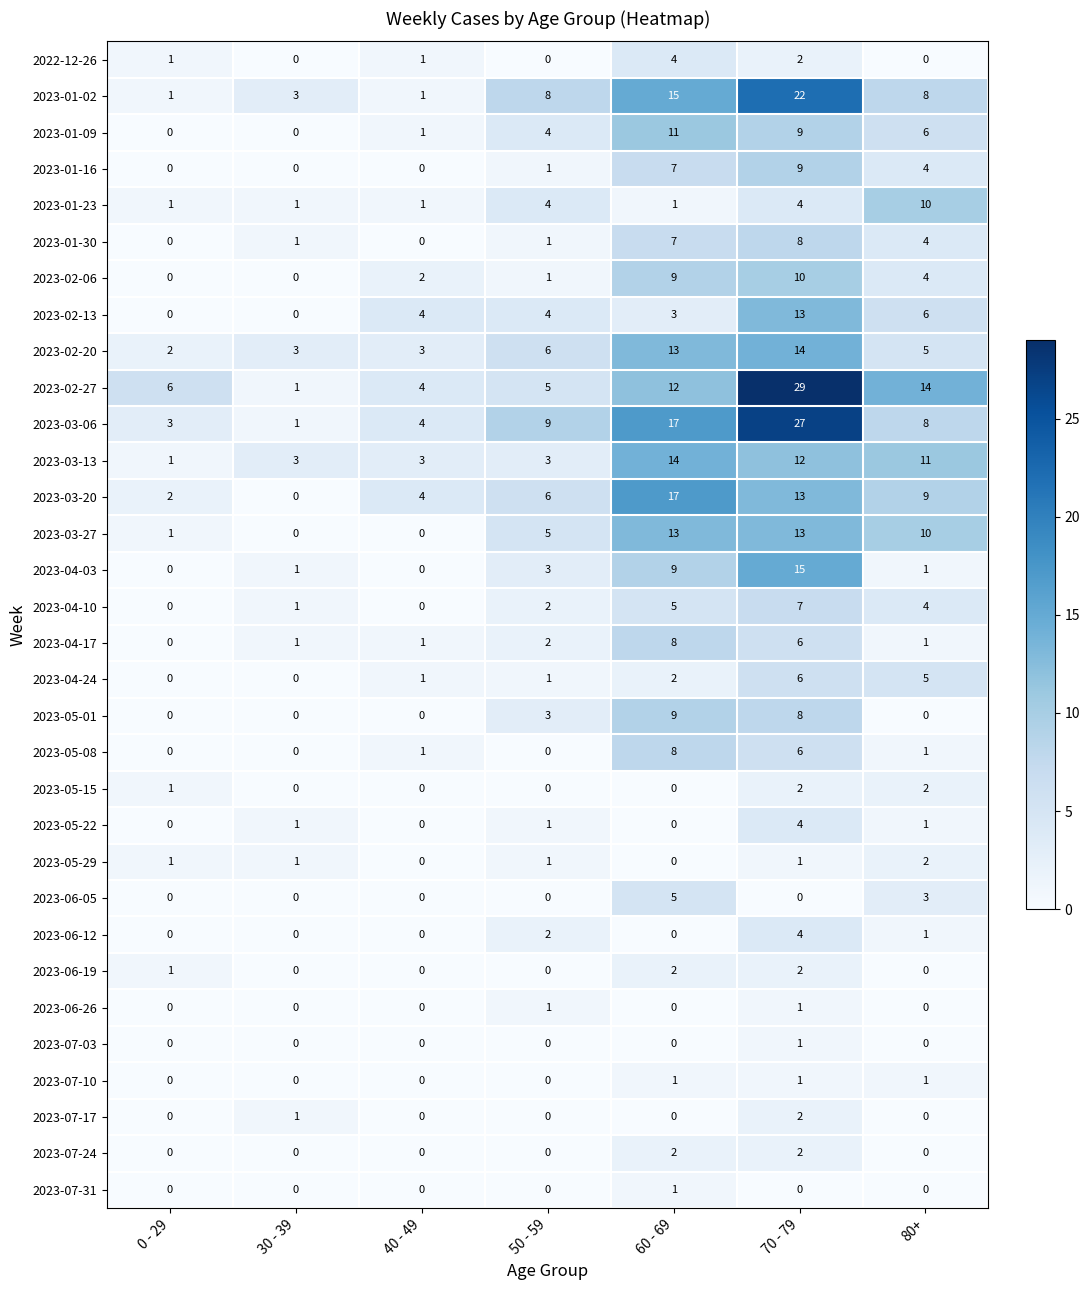

How many categories are shown in the chart?

7